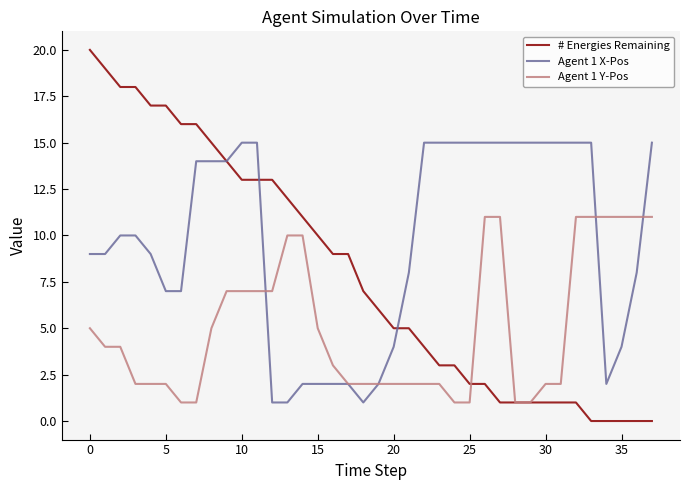

Which series has the largest total across all categories?

Agent 1 X-Pos